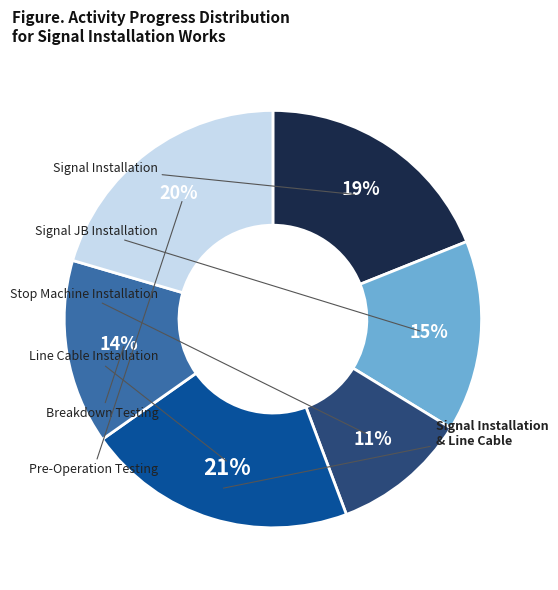

Is there a majority slice in this chart?

No